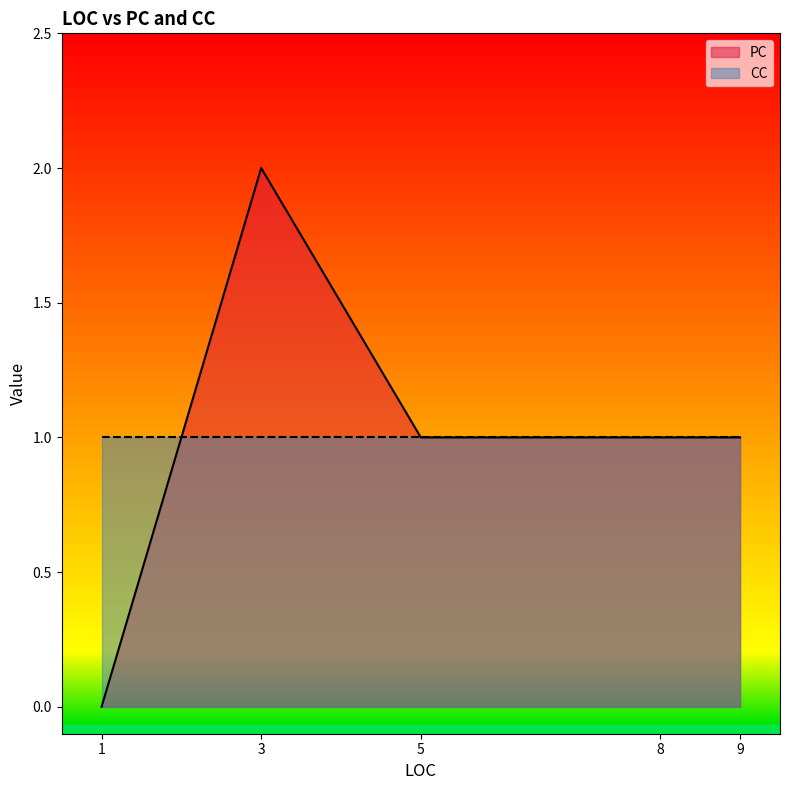

Which series has the widest spread of values?

PC